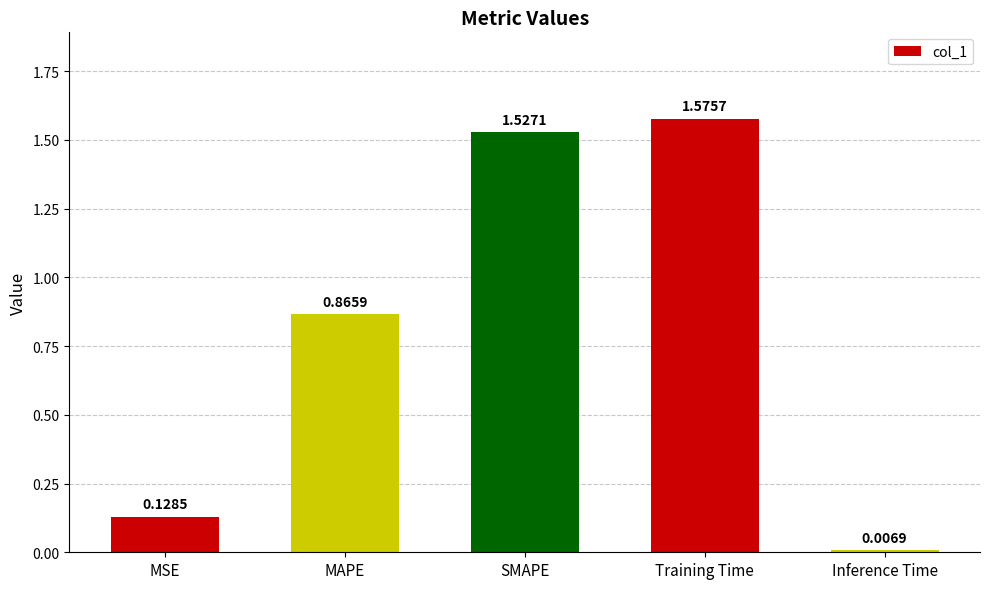

Between MSE and Inference Time, which is larger?

MSE